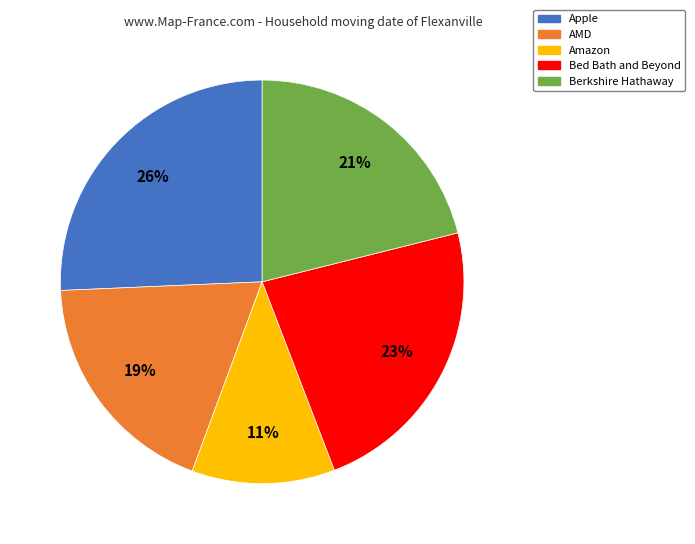

Which slice is the smallest?

Amazon